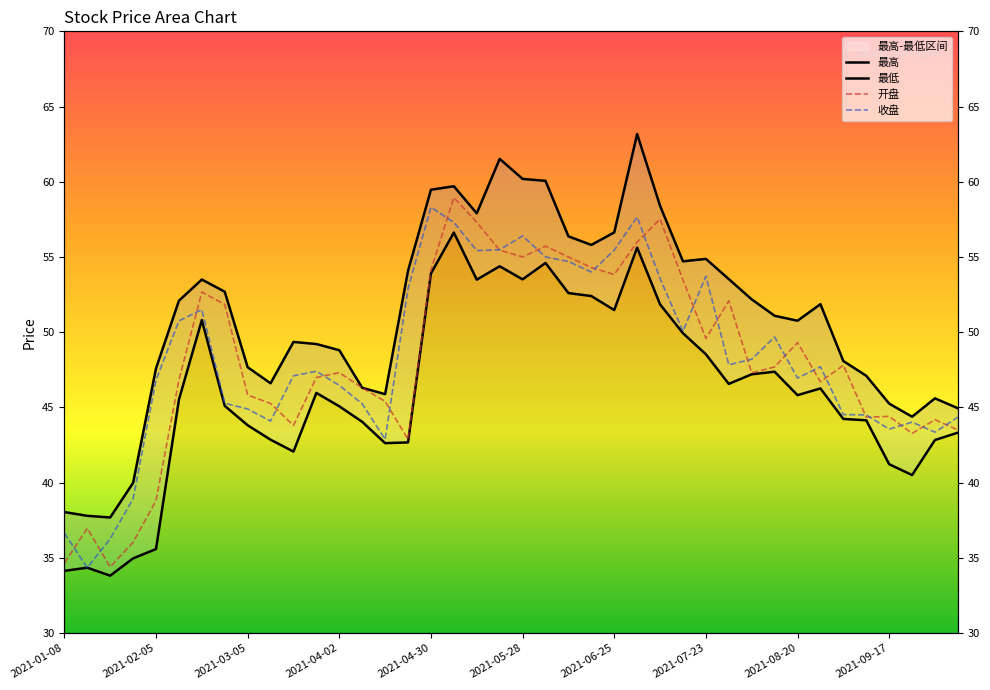

In 最高, how many points are lower than both neighbors (excluding endpoints)?

8